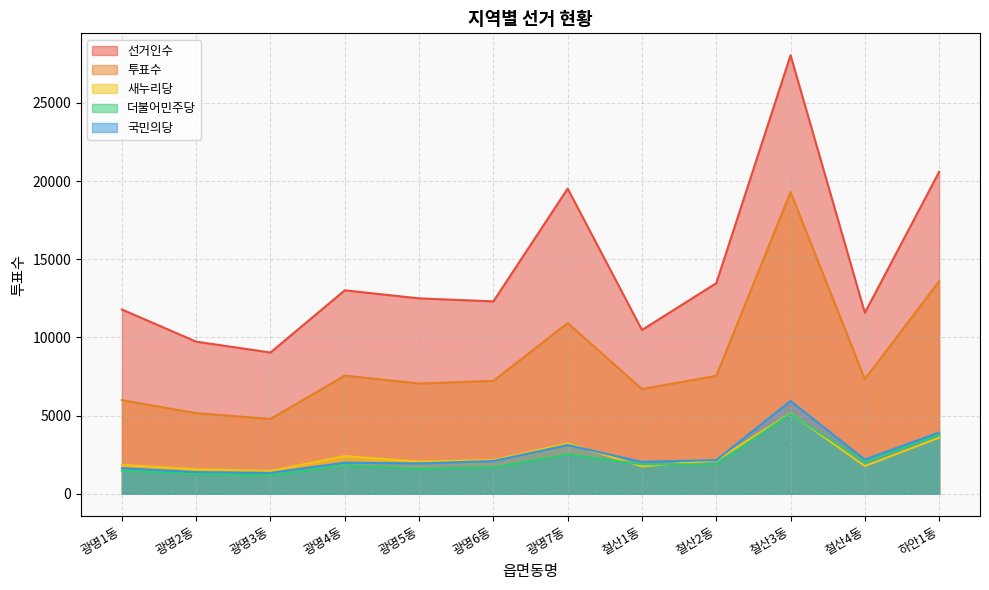

True or false: 국민의당 and 새누리당 intersect in this chart.

True